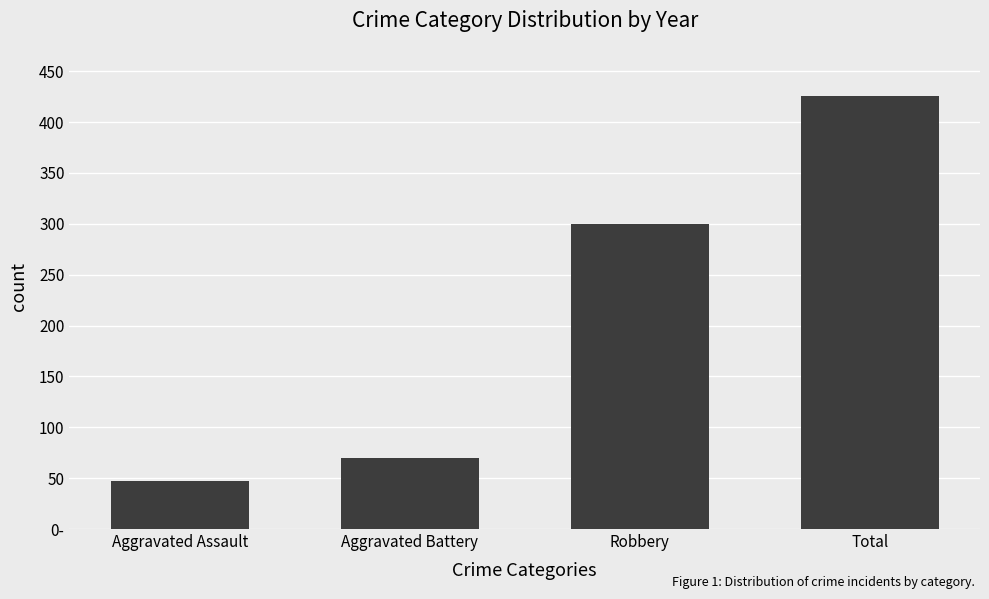

Rank the categories by value from lowest to highest.

Aggravated Assault, Aggravated Battery, Robbery, Total